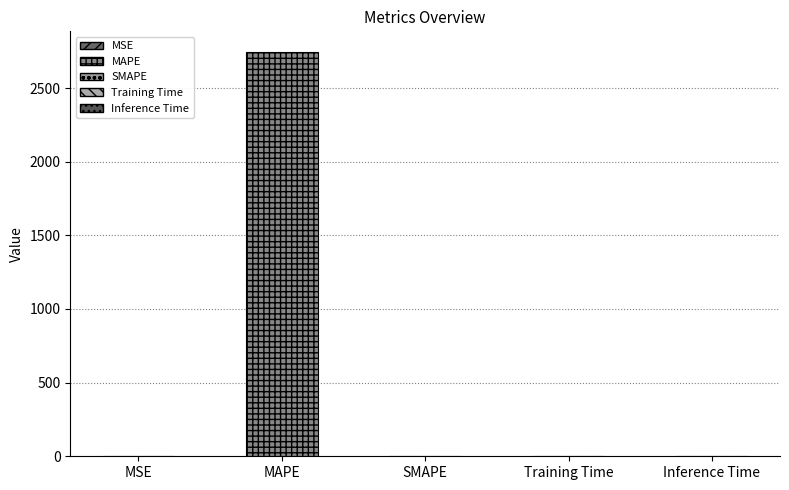

List the labels in order of value, largest first.

MAPE, MSE, Inference Time, Training Time, SMAPE